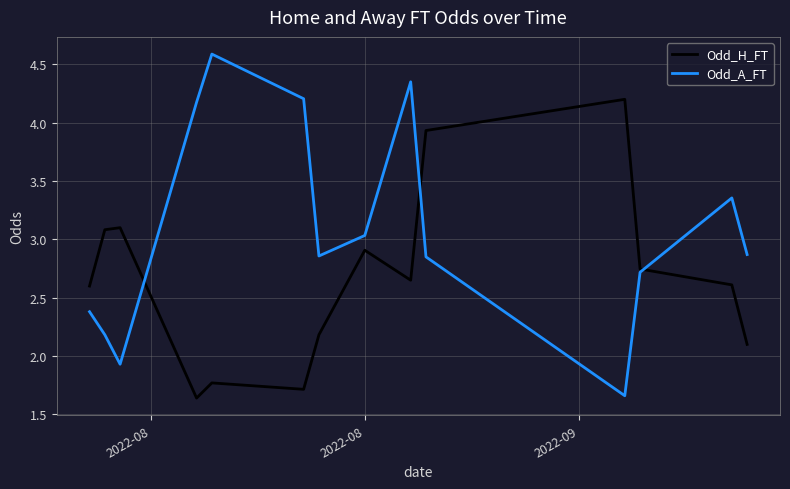

Which series has the largest total across all categories?

Odd_A_FT